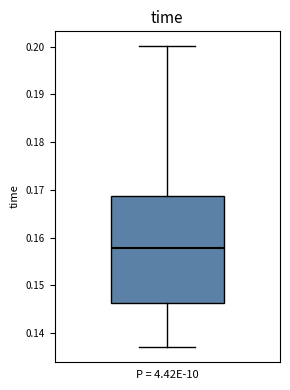

Read this box plot against the y-axis: the position of the median line, the range covered by the box, and the ends of both whiskers. The values are not printed on the chart, so give them approximately, as read against the axis.

median 0.158, box 0.146 to 0.169, whiskers 0.137 to 0.200